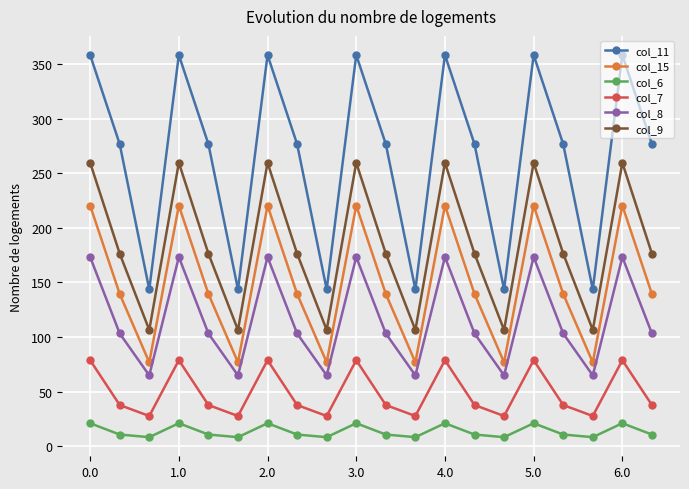

True or false: col_11 has more than 0 points higher than both neighbors.

True